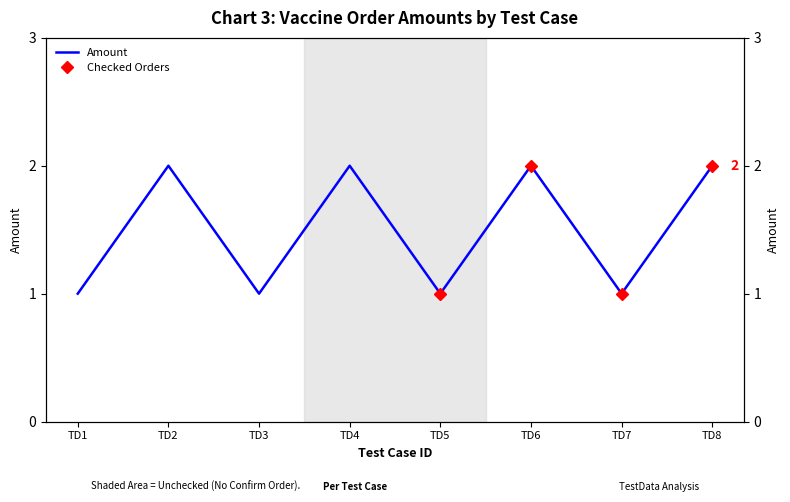

Is it true that the value at TD5 is 0?

False